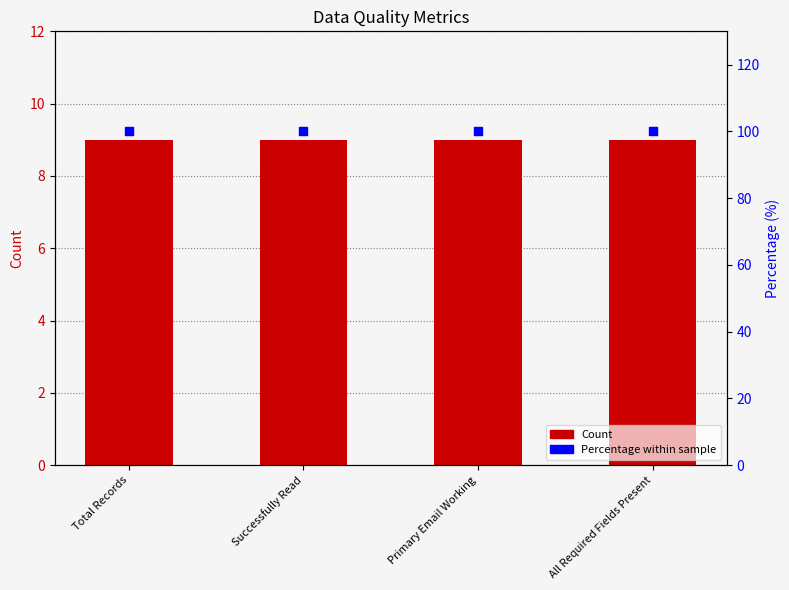

What are all the series names shown in the legend?

Count, Percentage within sample